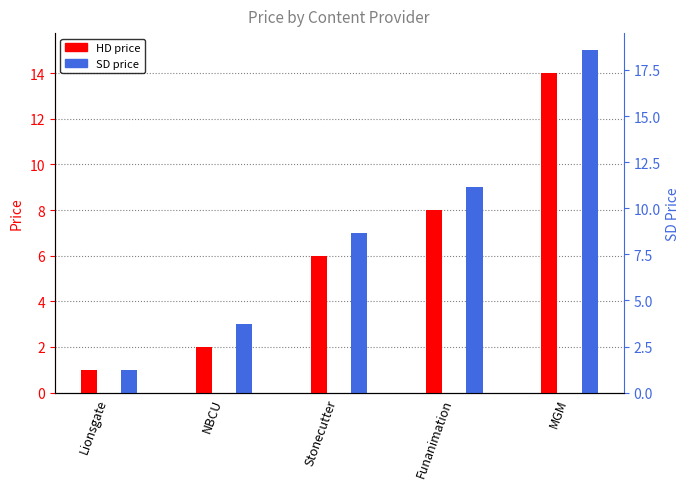

What is the minimum value for HD?

1